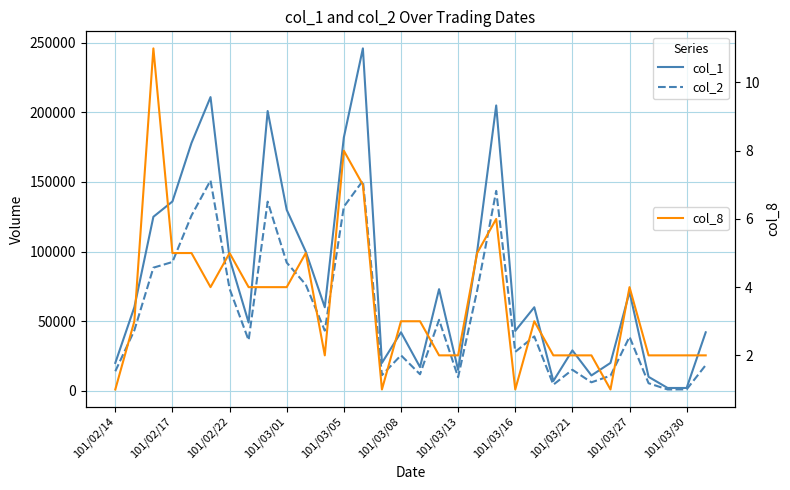

True or false: col_2 and col_1 intersect in this chart.

False